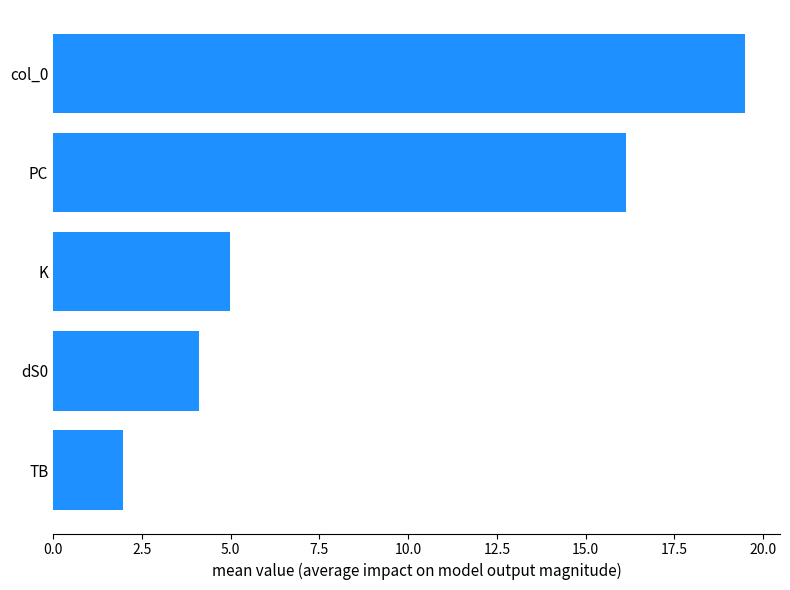

What is the label of the 1st bar from the top?

col_0